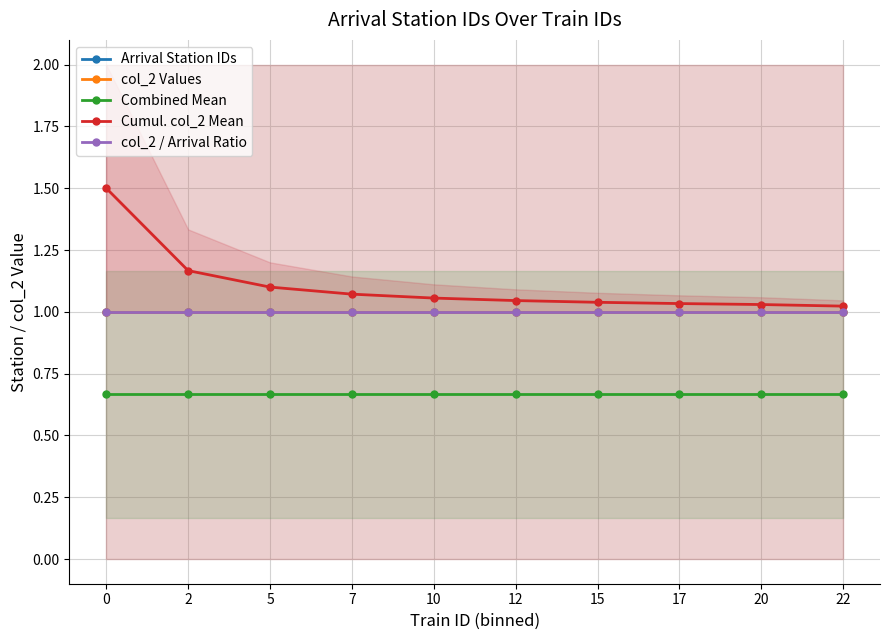

How many lines are shown in the chart?

5